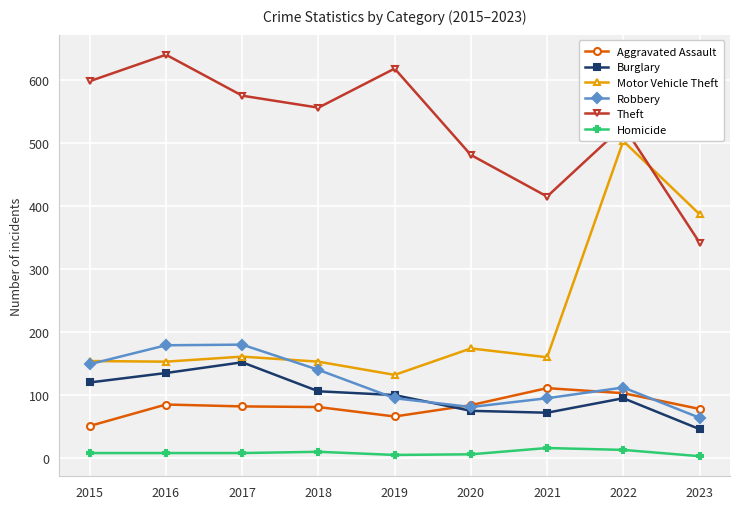

At which category does Aggravated Assault reach its first local peak?

2016